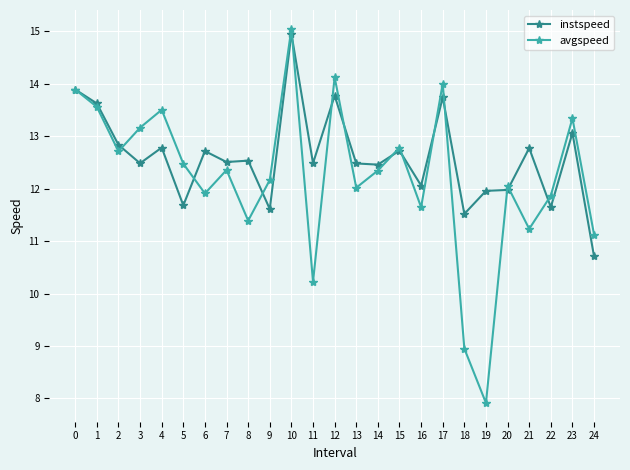

What is the difference between the maximum and second lowest values in the avgspeed series?

6.1